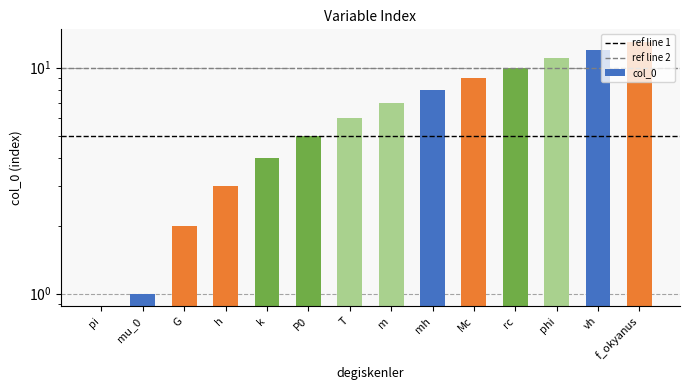

Is it true that the value at T is 6?

True